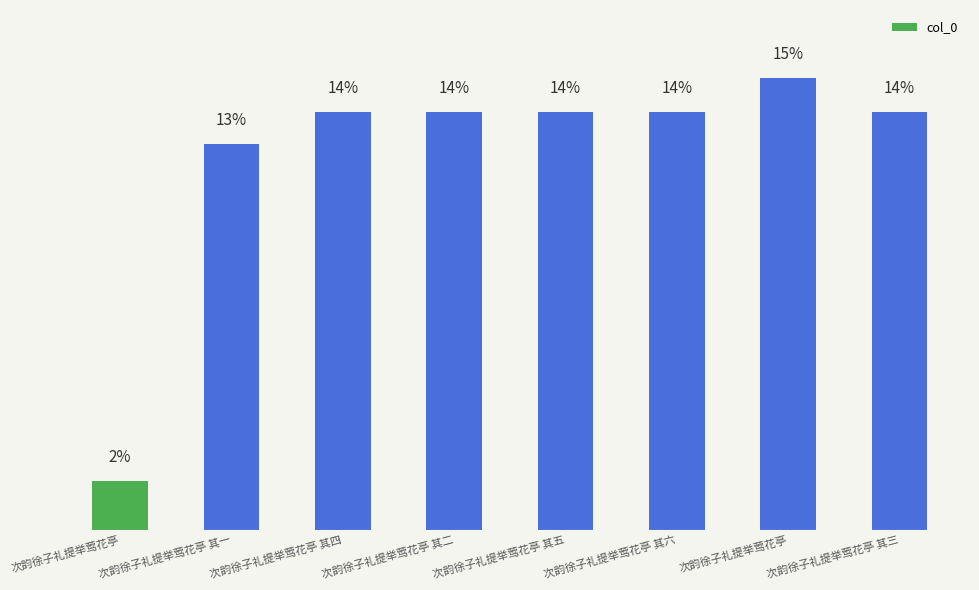

Between 次韵徐子礼提举莺花亭 其六 and 次韵徐子礼提举莺花亭 其三, which is larger?

次韵徐子礼提举莺花亭 其六